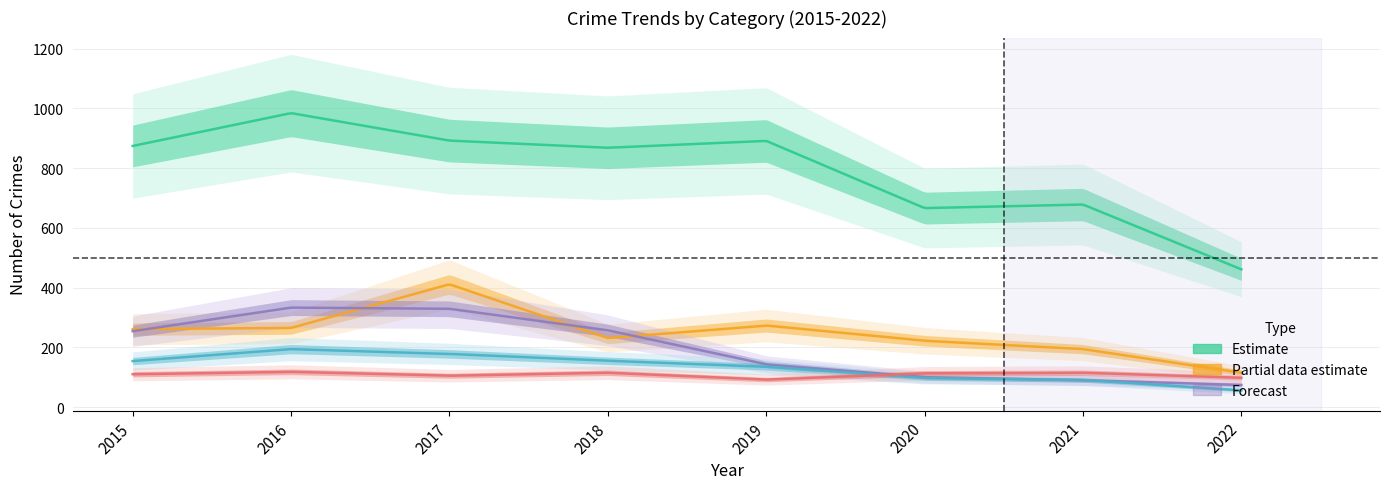

Where do Aggravated Assault and Robbery first cross each other?

2019 and 2020